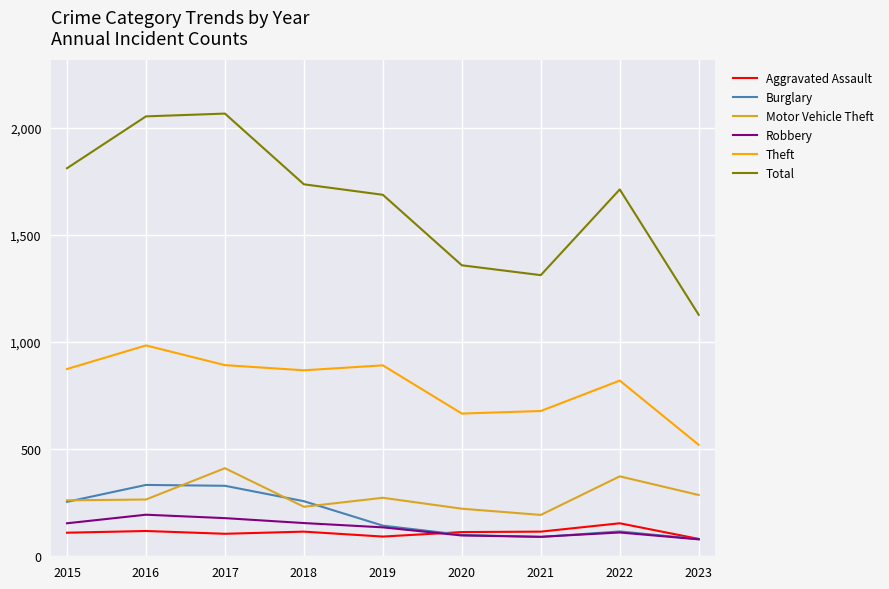

Is the value of Aggravated Assault at 2022 greater than the value of Robbery at 2021?

Yes